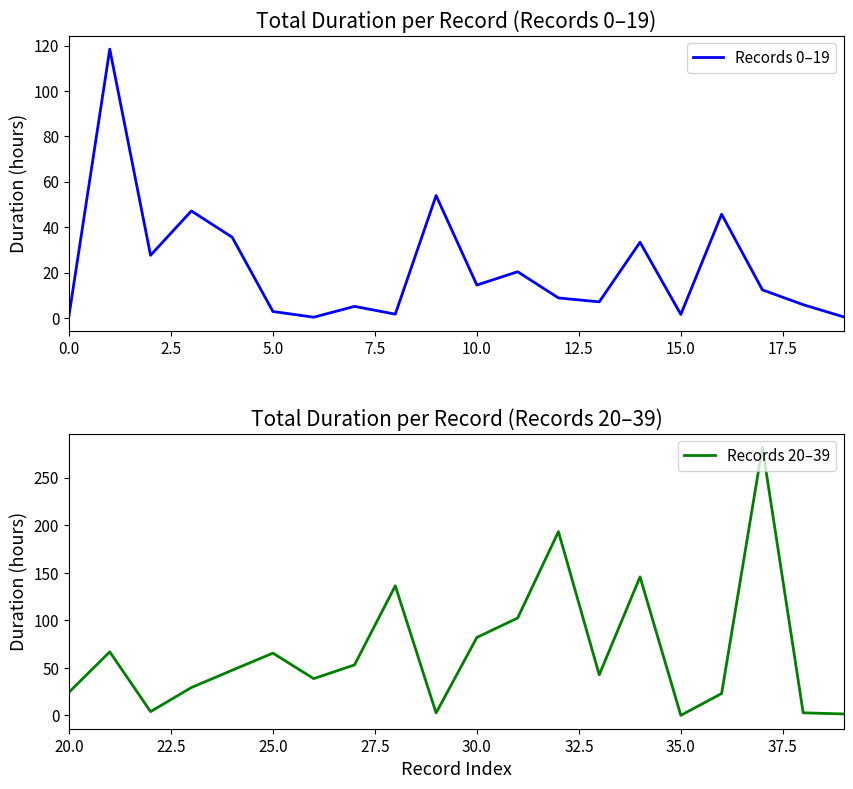

True or false: Records 0–19 has a value of 7.9 at 10.0.

False